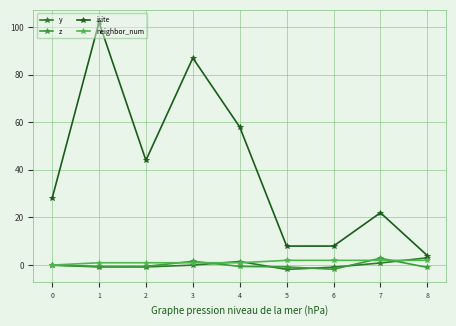

What are all the series names shown in the legend?

y, z, isite, neighbor_num